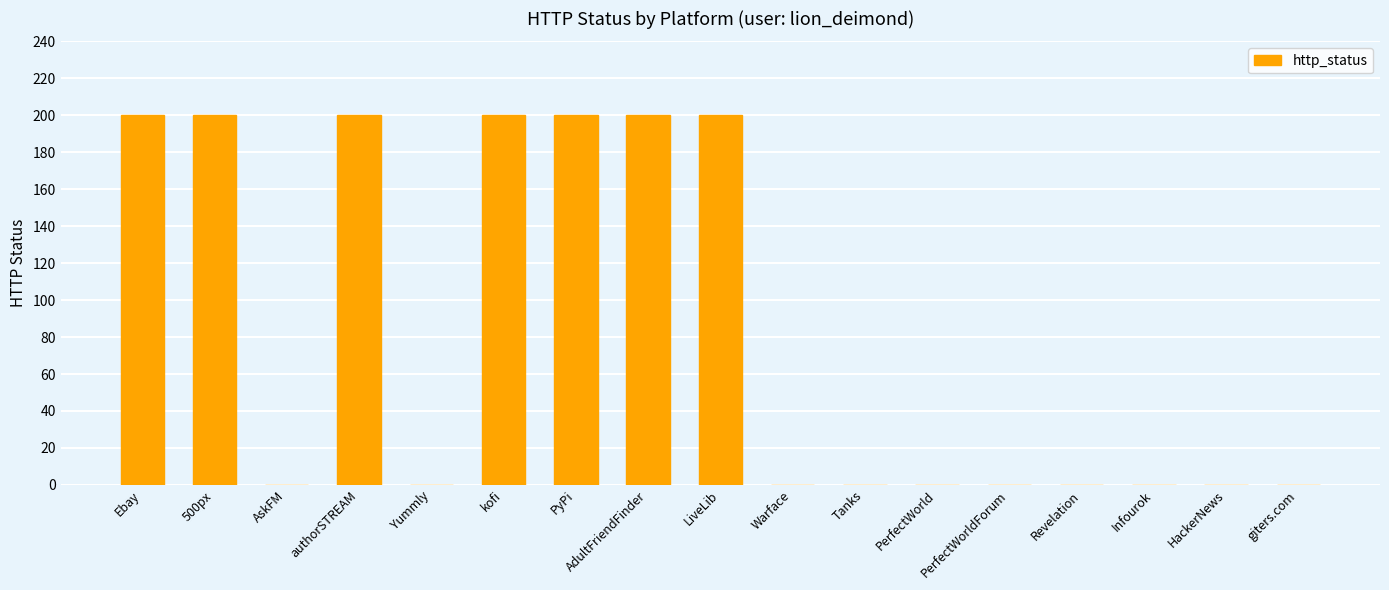

Reading right to left, list all the values displayed in this chart.

0	0	0	0	0	0	0	0	200	200	200	200	0	200	0	200	200